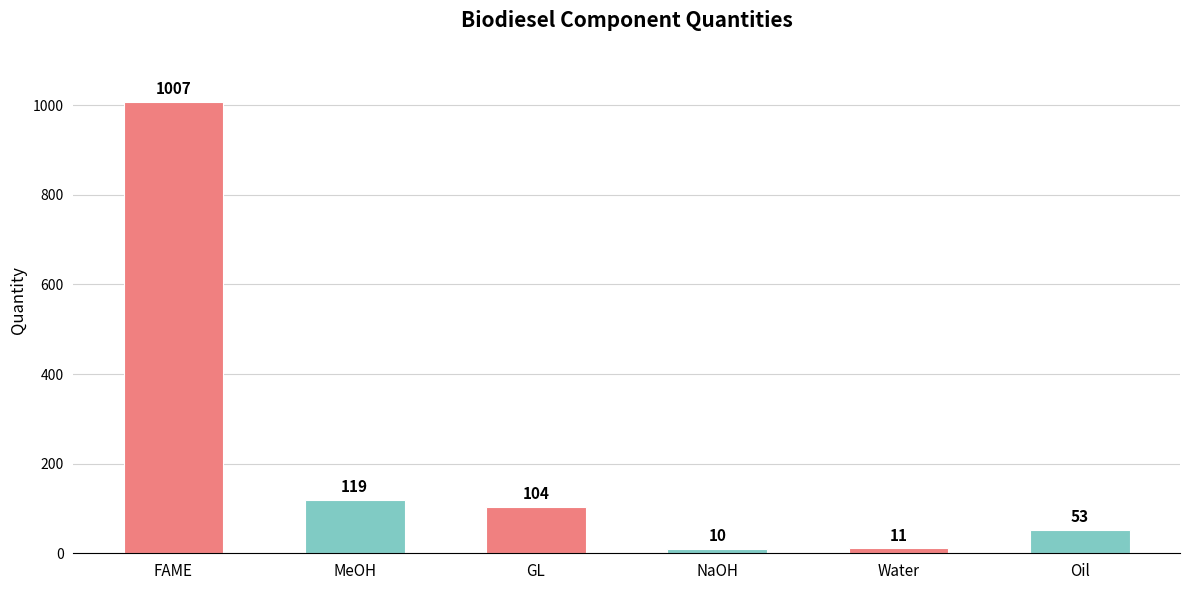

What is the average value?

217